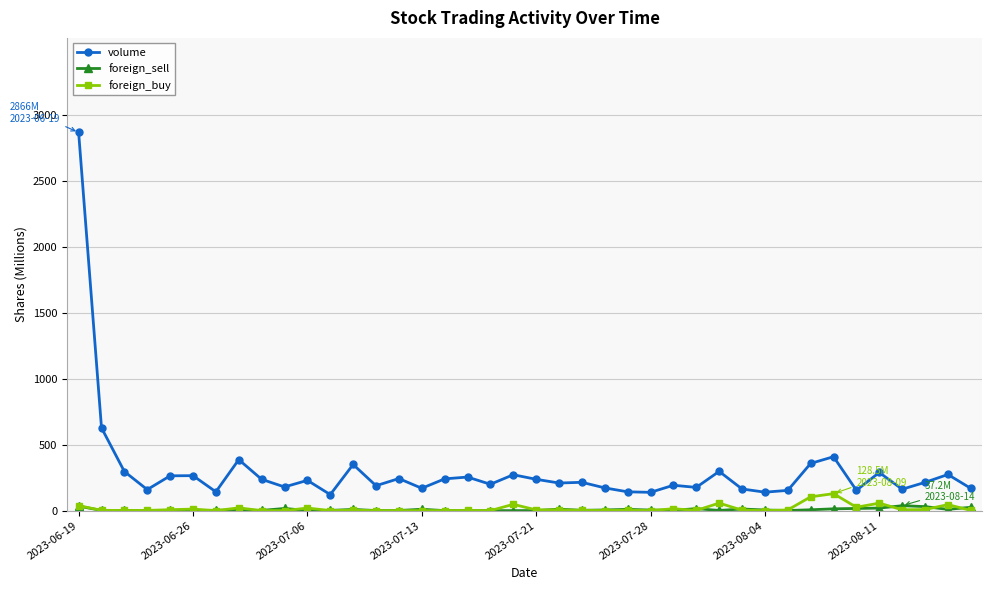

What is the difference between the second highest and minimum values in the foreign_buy series?

104.6